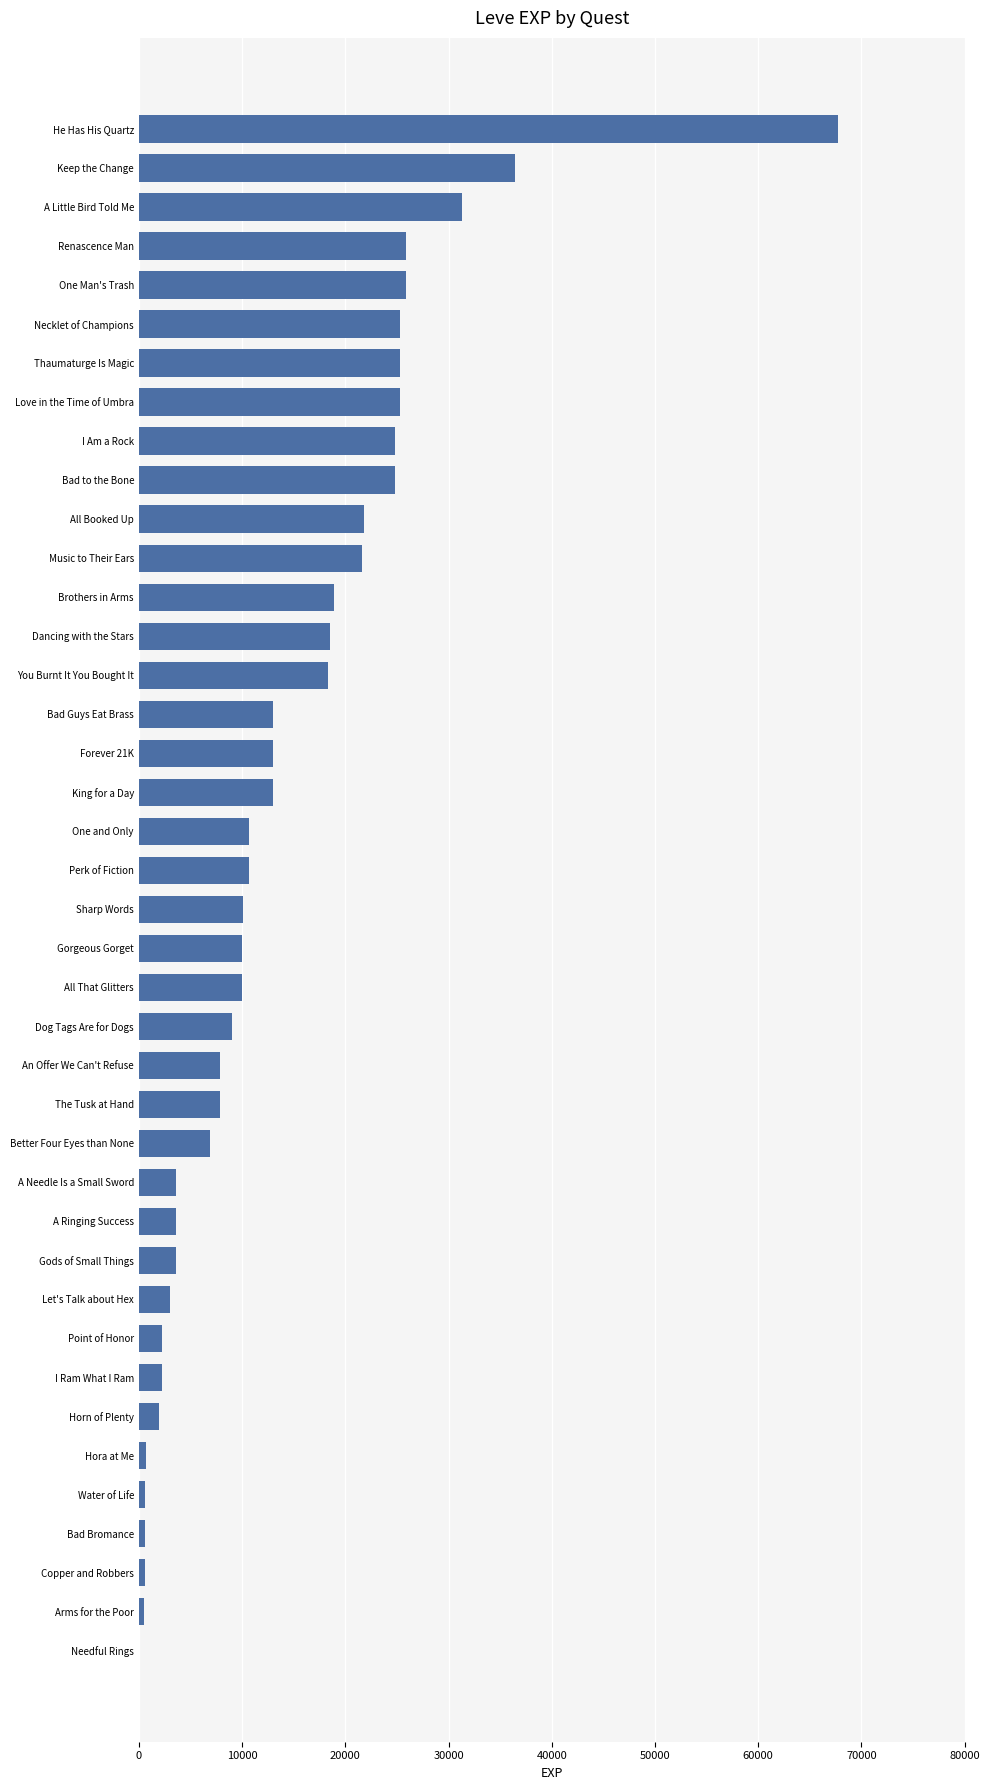

What value does the data have at A Little Bird Told Me?

31330